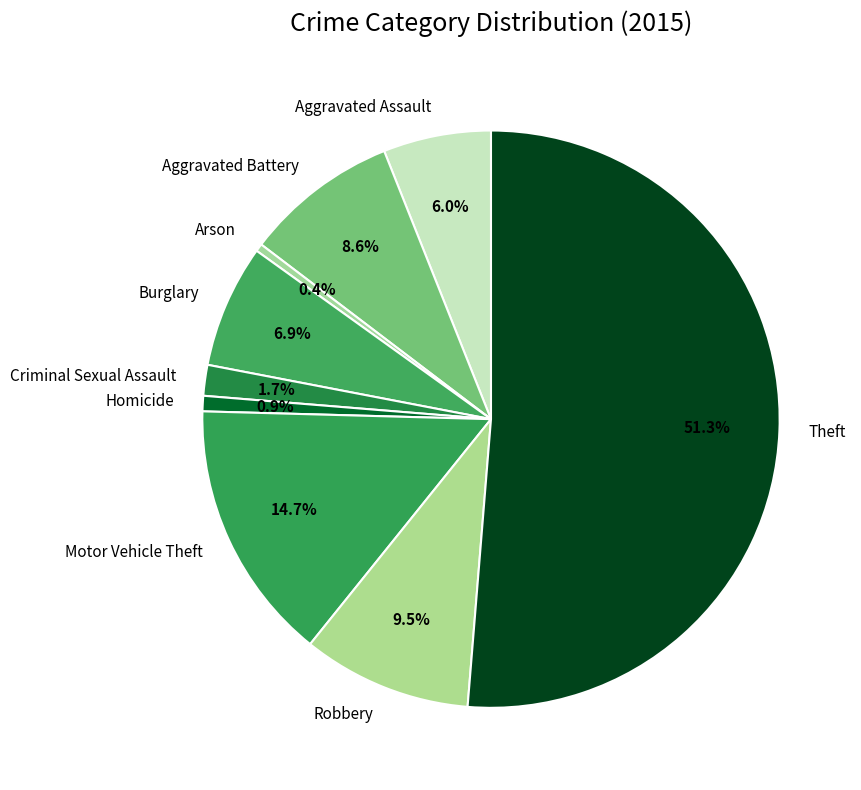

What portion of the pie excludes Homicide?

99.1%